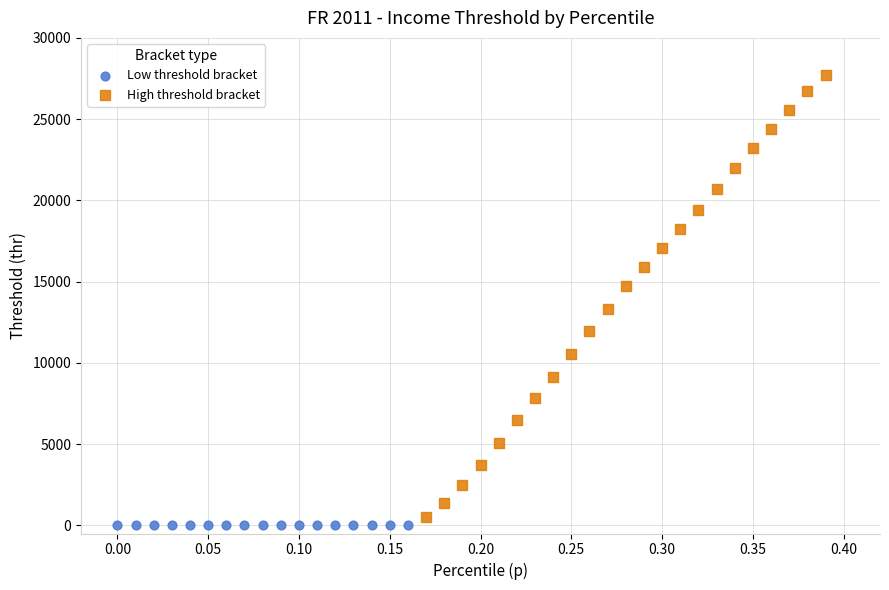

Which series reaches the maximum Y coordinate?

High threshold bracket